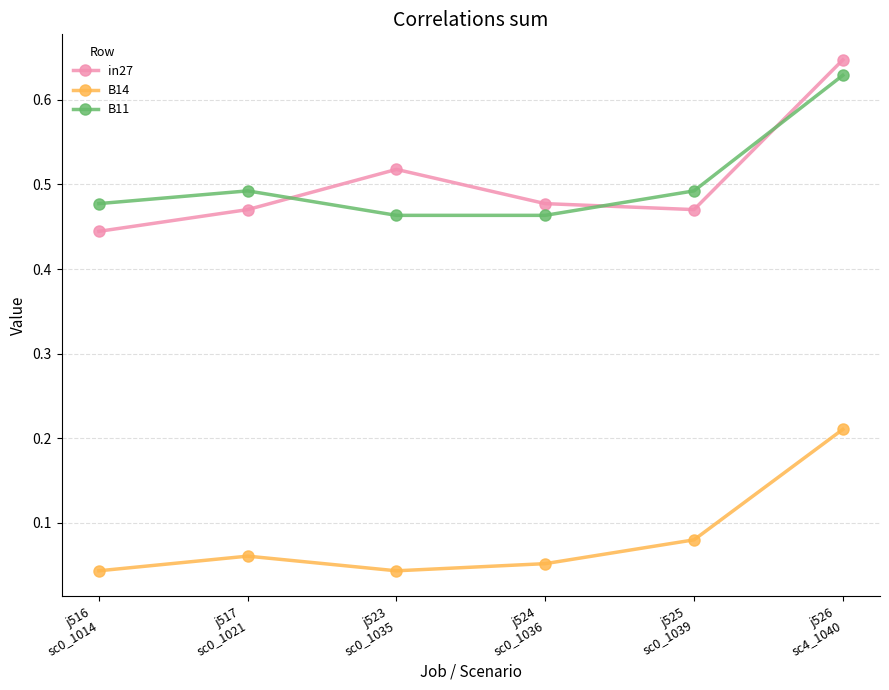

The value of in27 at j516
sc0_1014 is 0.3. True or false?

False